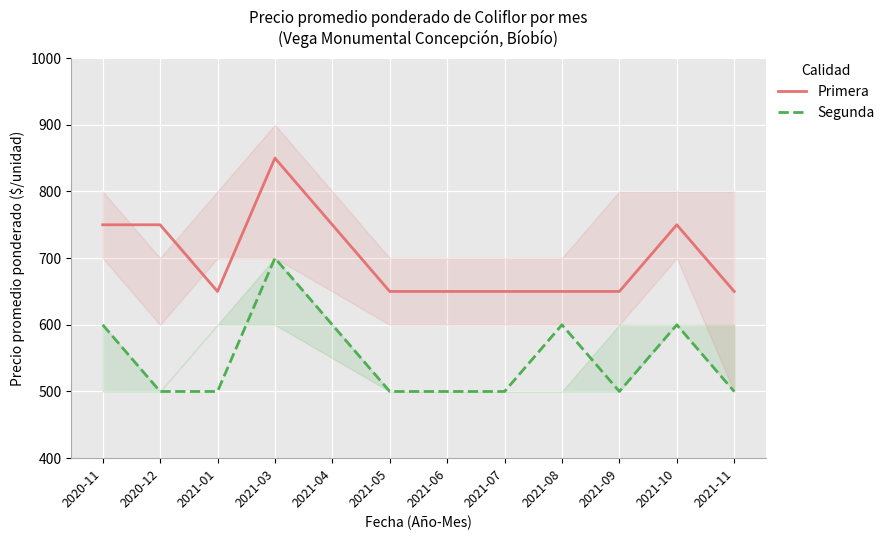

True or false: Primera and Segunda cross at least once.

False